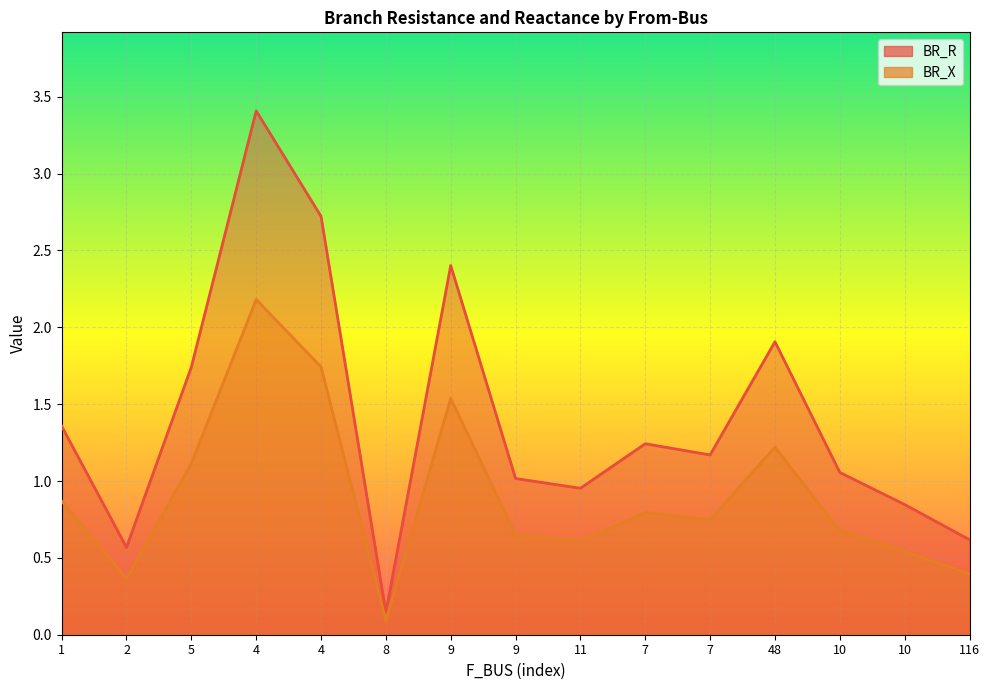

Read the BR_X value at 7.

0.7